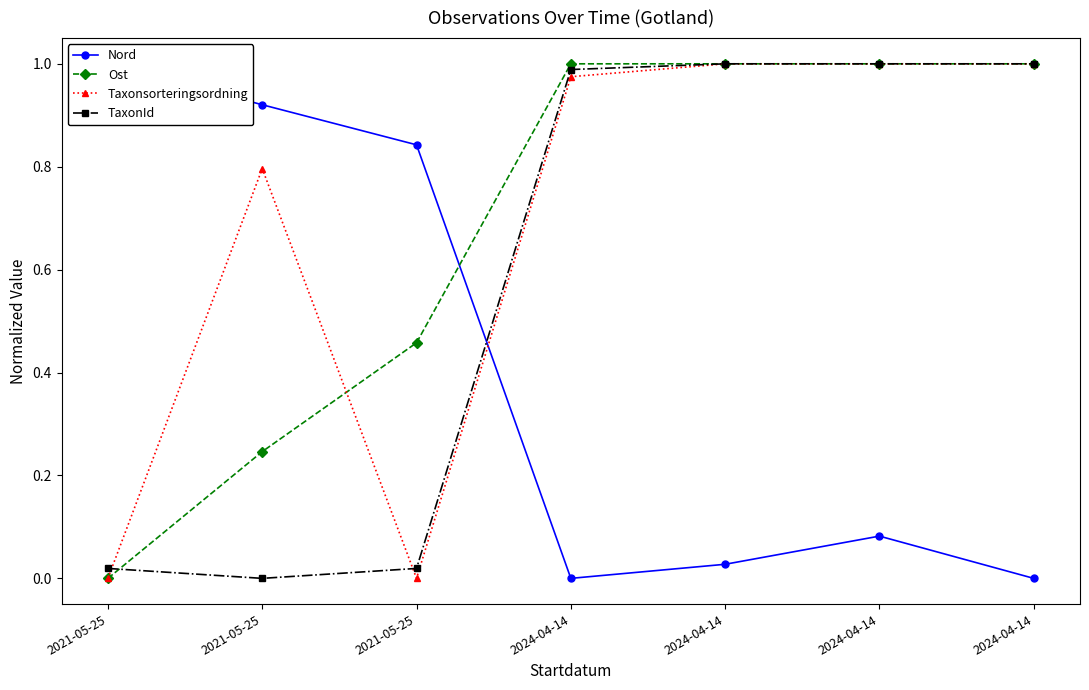

What is the spread (max minus min) of values at 2024-04-14?

1.0